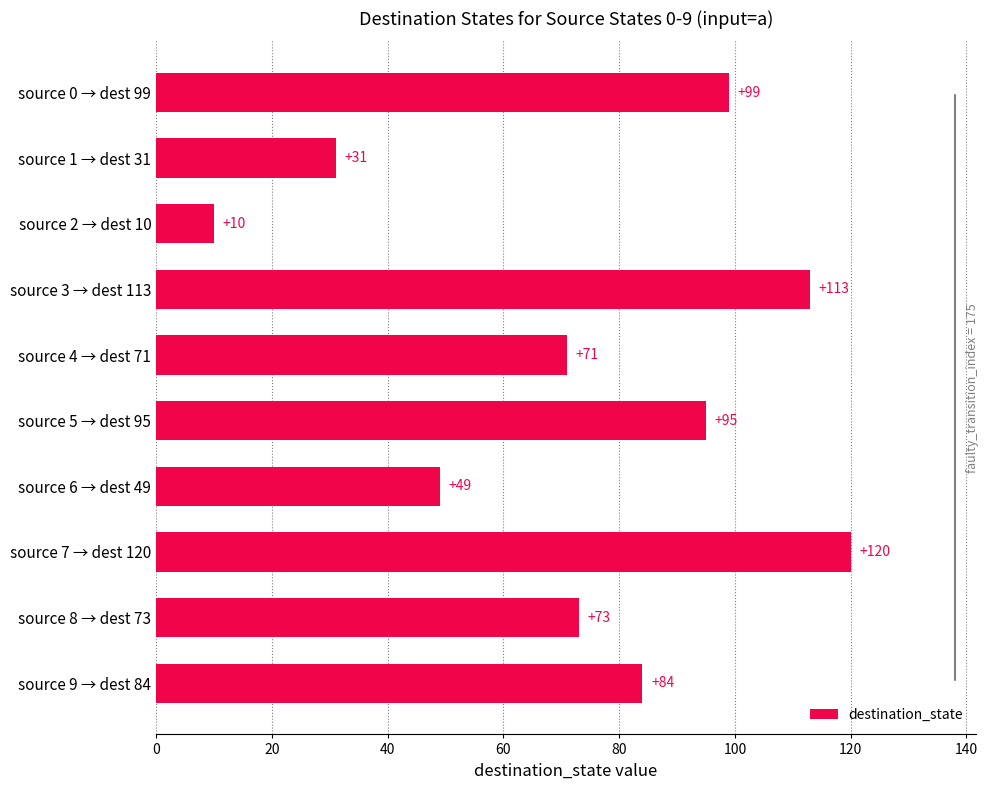

Reading top to bottom, transcribe all the data shown in this chart.

source 0 → dest 99=99	source 1 → dest 31=31	source 2 → dest 10=10	source 3 → dest 113=113	source 4 → dest 71=71	source 5 → dest 95=95	source 6 → dest 49=49	source 7 → dest 120=120	source 8 → dest 73=73	source 9 → dest 84=84